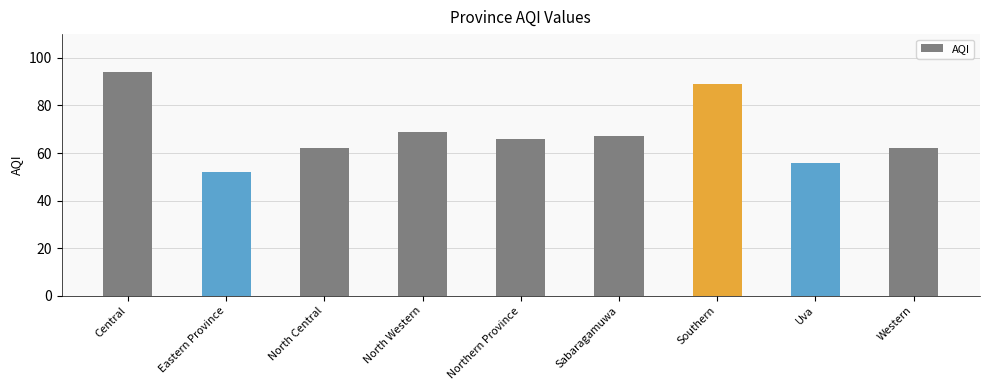

What is the greatest value displayed?

94